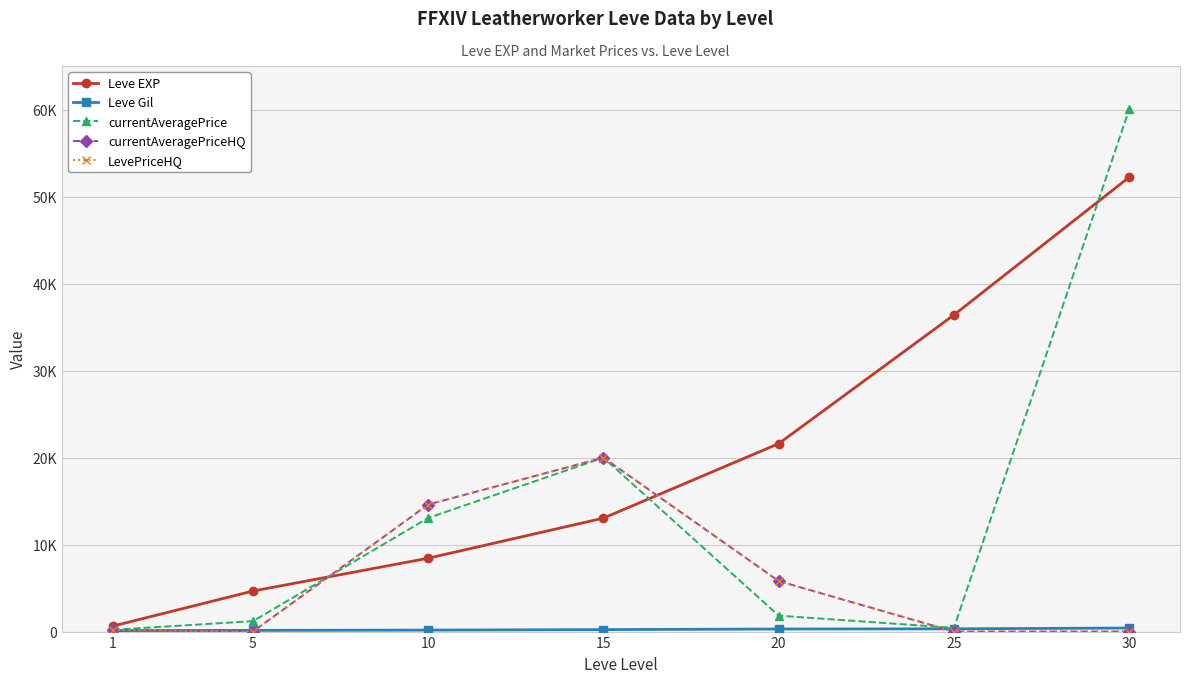

True or false: Leve EXP and currentAveragePriceHQ intersect in this chart.

True